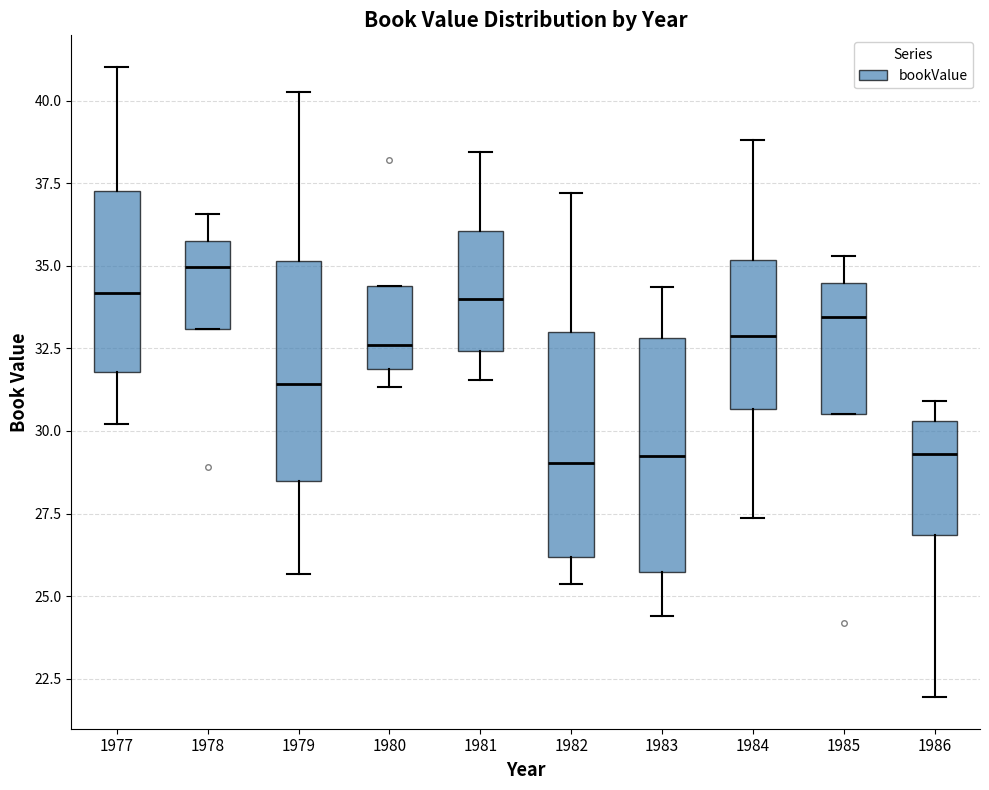

Which box's median line is the highest?

1978